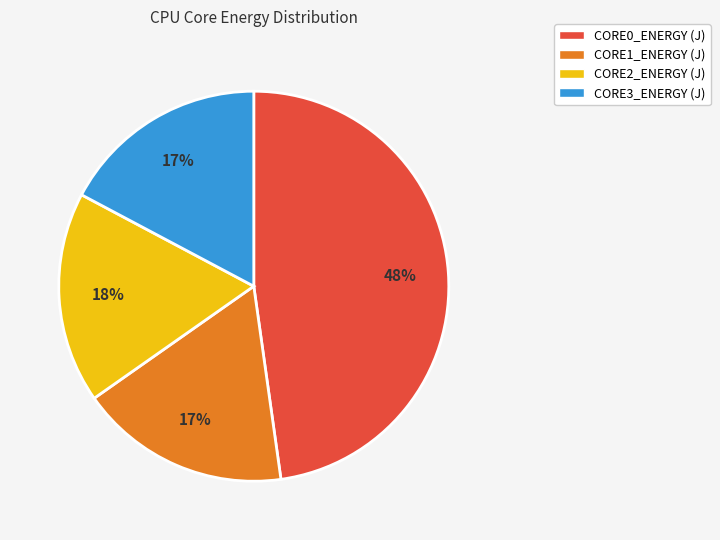

To the nearest percent, what is the difference between the largest and smallest slice percentages?

31%